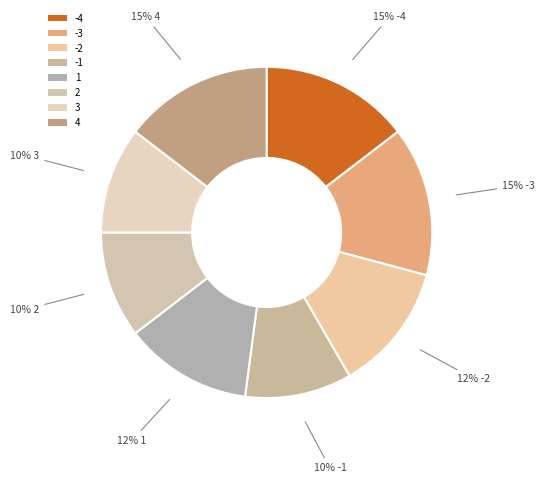

How many slices are in this pie chart?

8